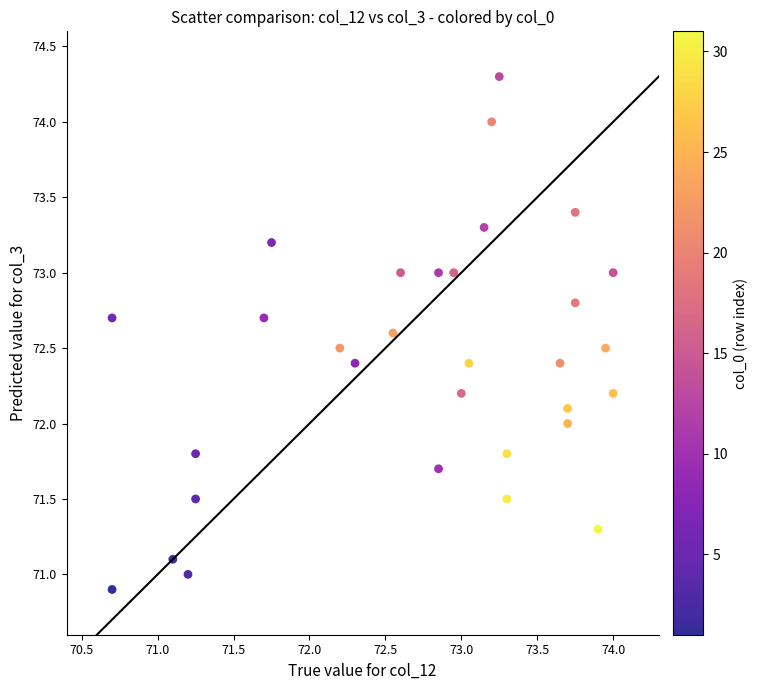

What is the range of X values (max minus min)?

3.3